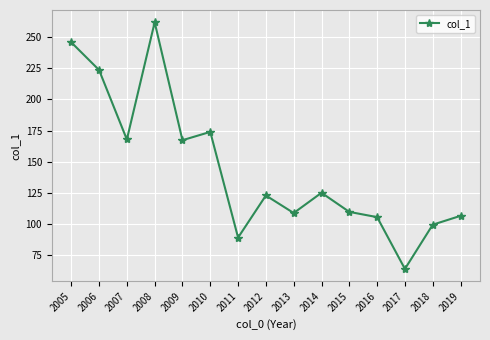

How many points are lower than both their immediate neighbors (excluding endpoints)?

5